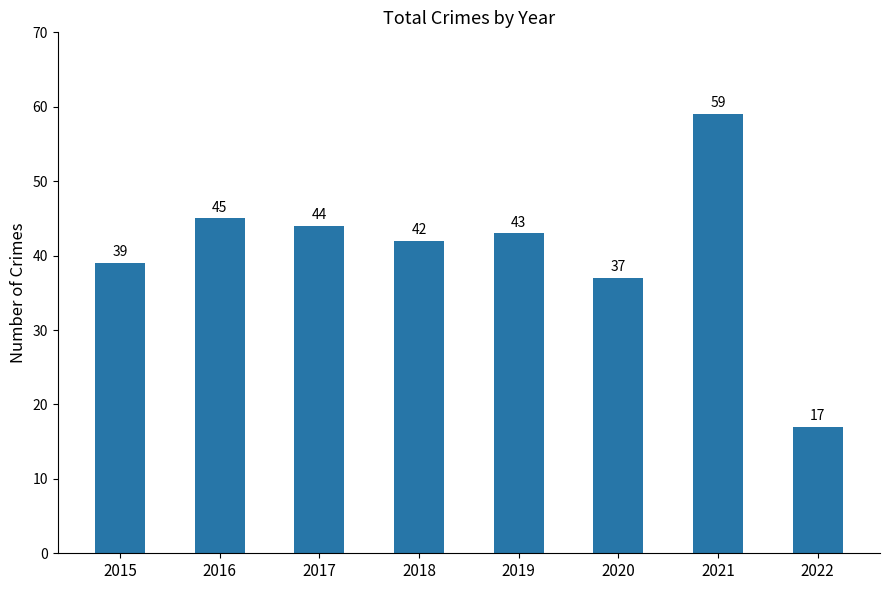

What is the average value?

41